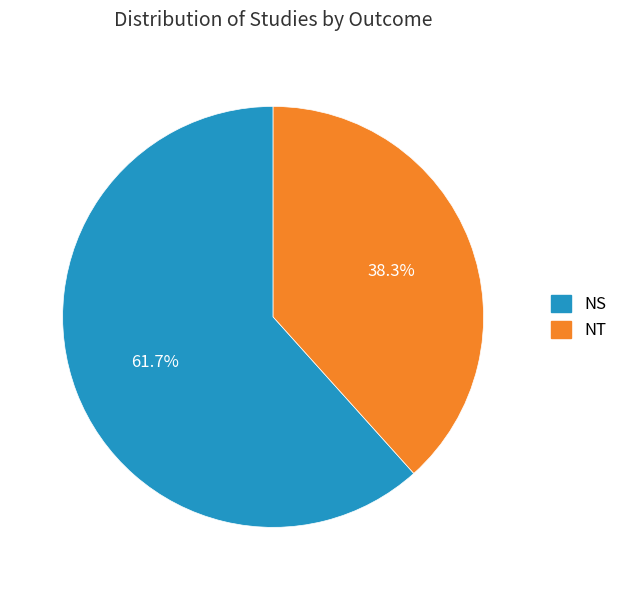

How many segments does this pie chart have?

2